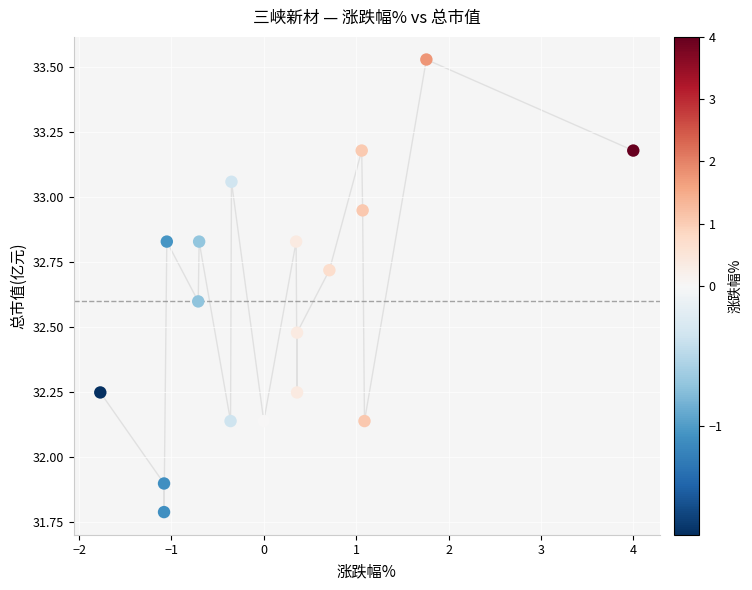

What Y value in the scatter plot is closest to 32?

31.9